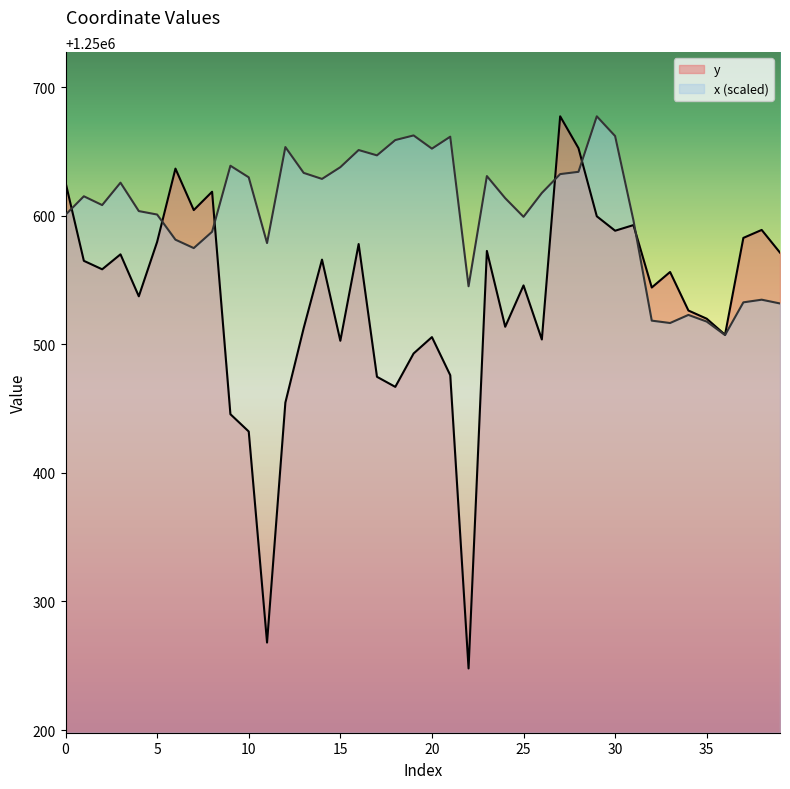

The x series shows 1250631.0 at 23. True or false?

True